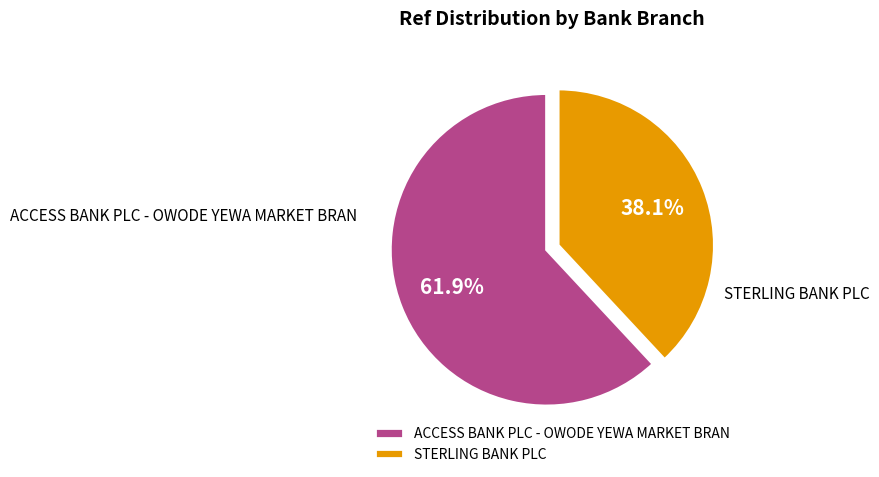

What is the largest slice in the pie chart?

ACCESS BANK PLC - OWODE YEWA MARKET BRAN